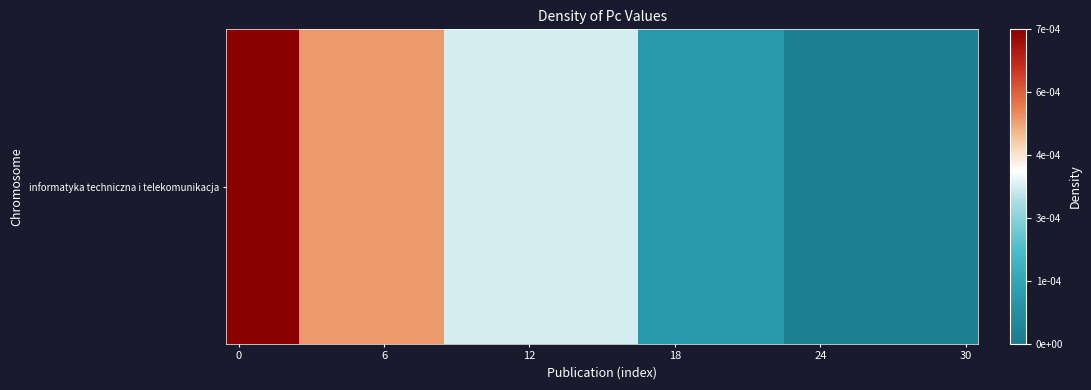

Is it true that the value at 11 is 0.2?

False